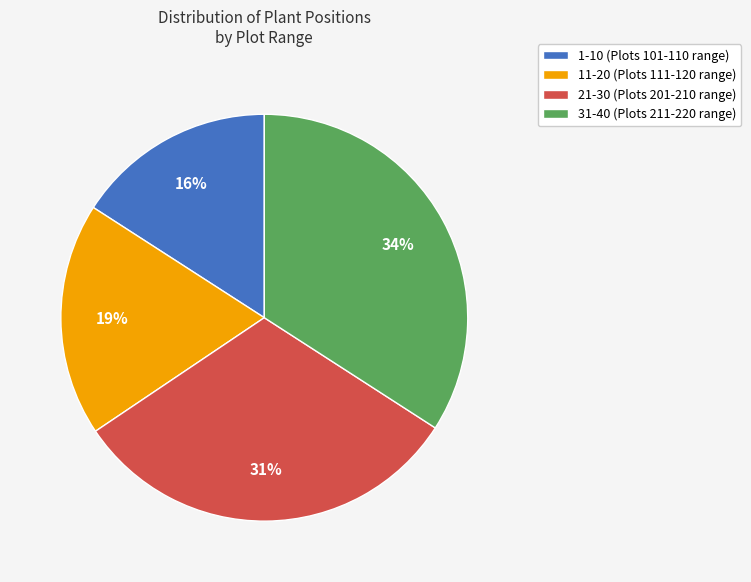

Does 21-30 (Plots 201-210 range) account for over 50% of the chart?

No